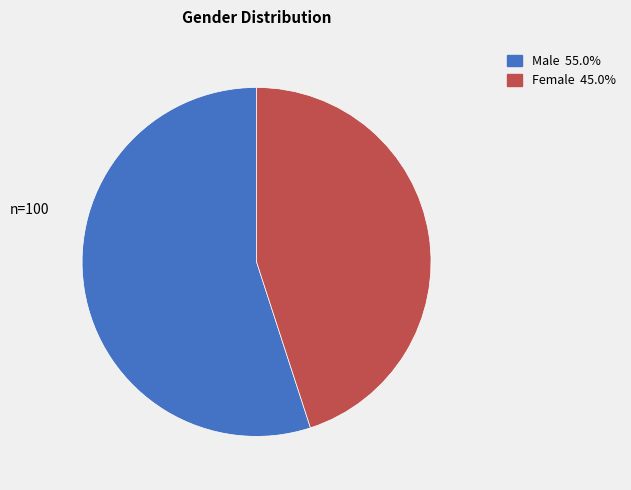

Rank the categories by value from lowest to highest.

Female, Male